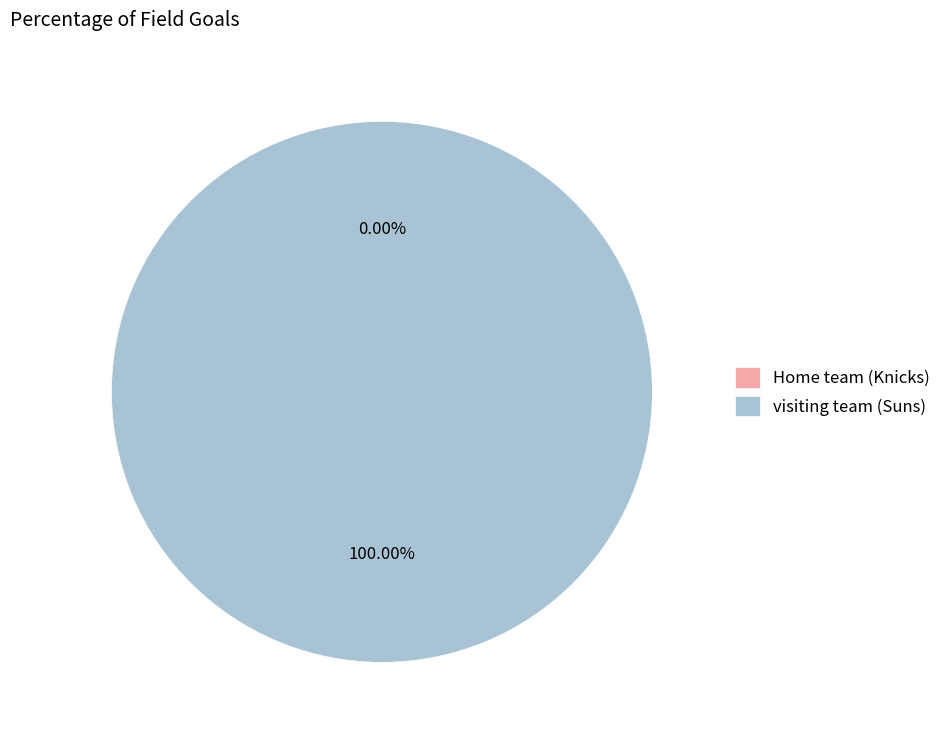

Does Home team (Knicks) represent more than half of the total?

No